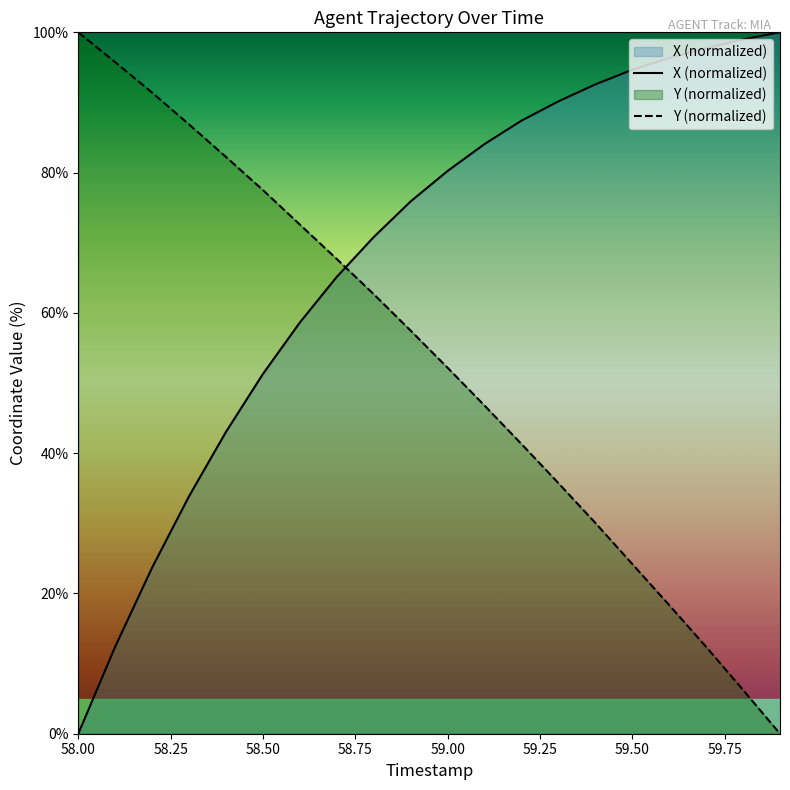

List the series in order of their overall mean, highest first.

X (normalized), Y (normalized)